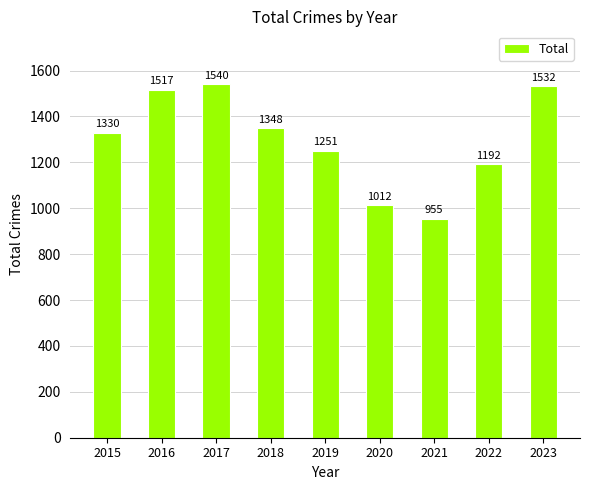

Reading left to right, what are all the values shown in this chart?

2015=1330	2016=1517	2017=1540	2018=1348	2019=1251	2020=1012	2021=955	2022=1192	2023=1532